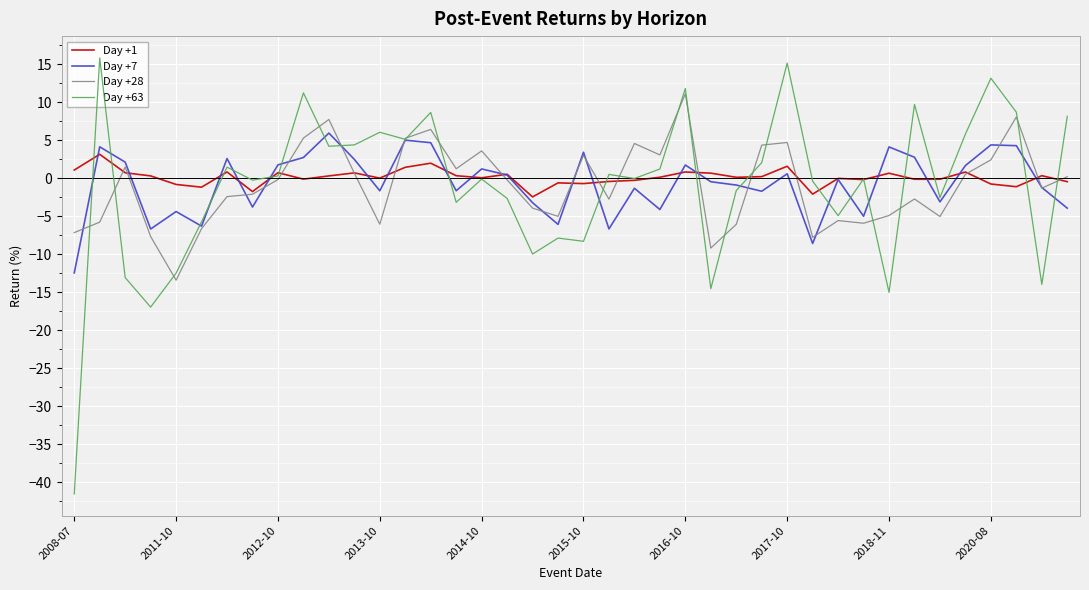

Rank the series by their maximum value, from highest to lowest.

Day +63, Day +28, Day +7, Day +1